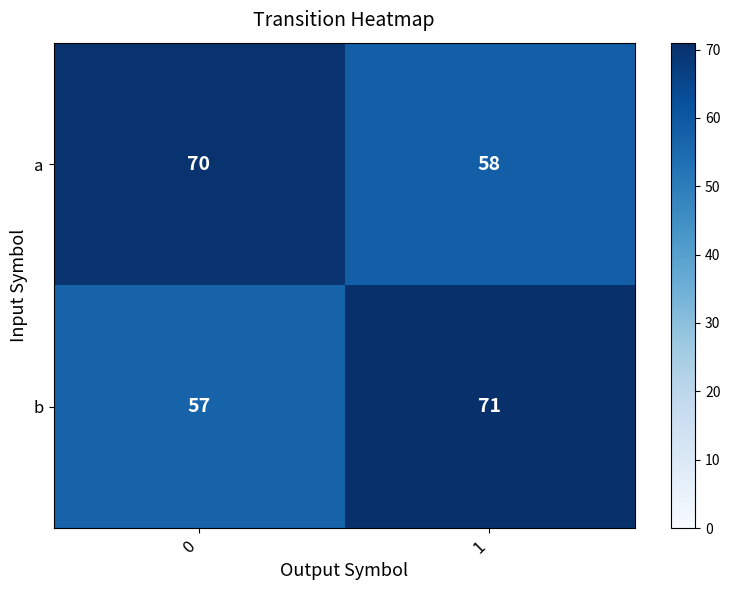

What is the difference between the maximum and minimum values in the a series?

12